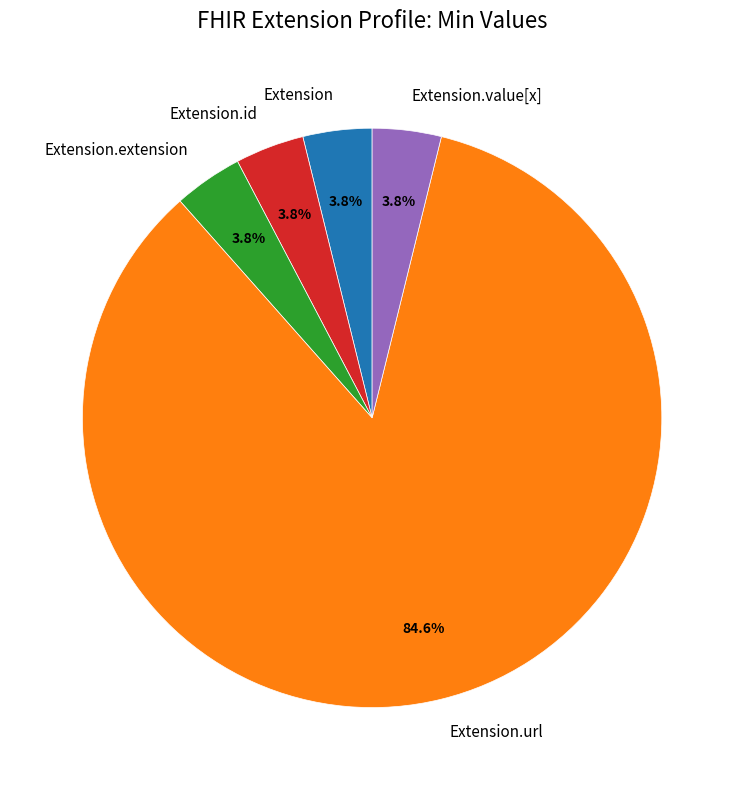

How much of the chart is everything except Extension.extension?

96.2%